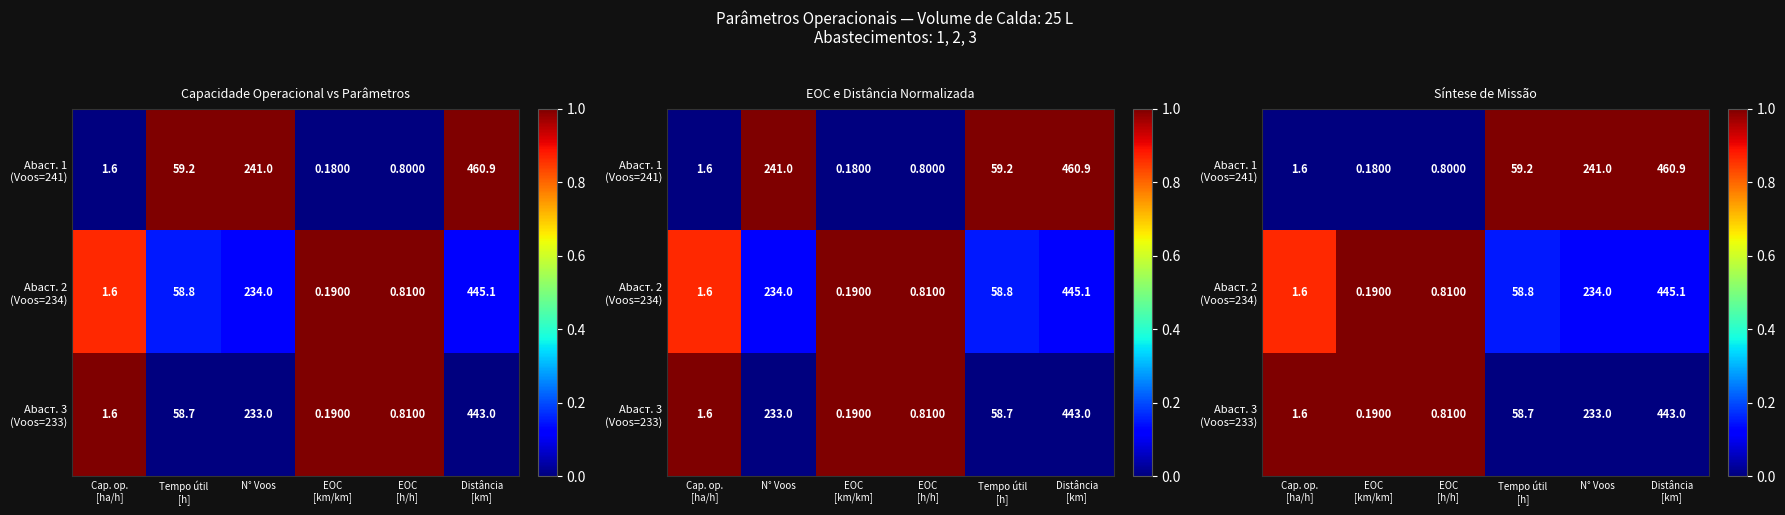

What is the average value of the Abaст. 3 (Voos=233) series?

0.5